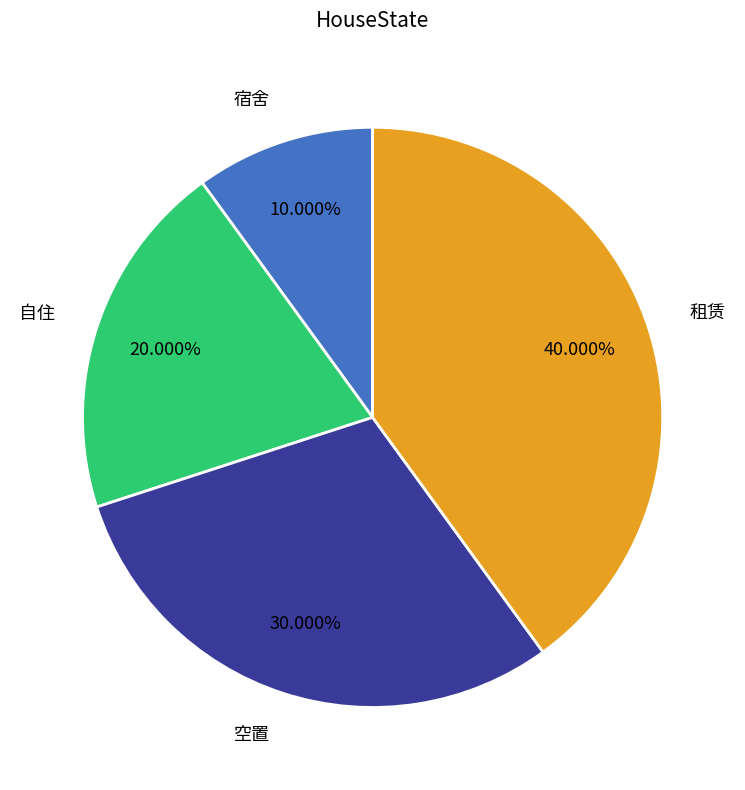

Which category has the smallest portion of the pie?

宿舍